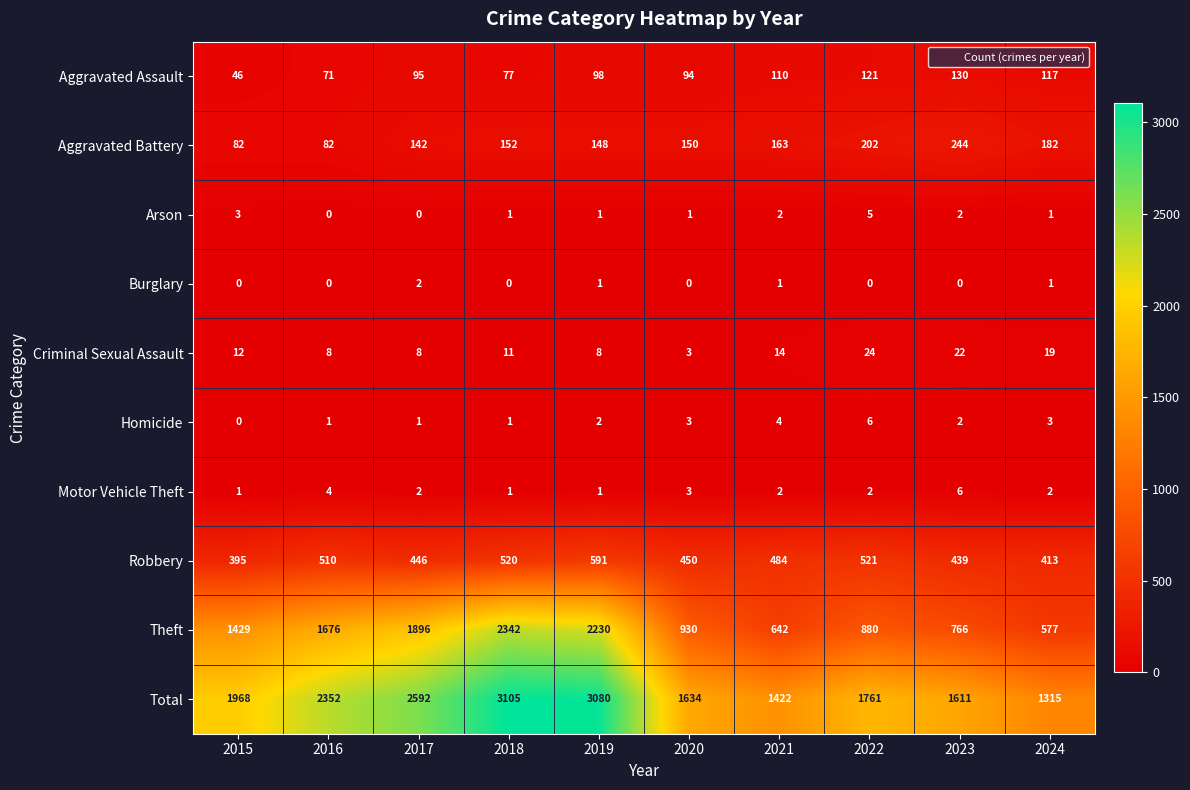

What is the difference between the Total values at 2020 and 2024?

319